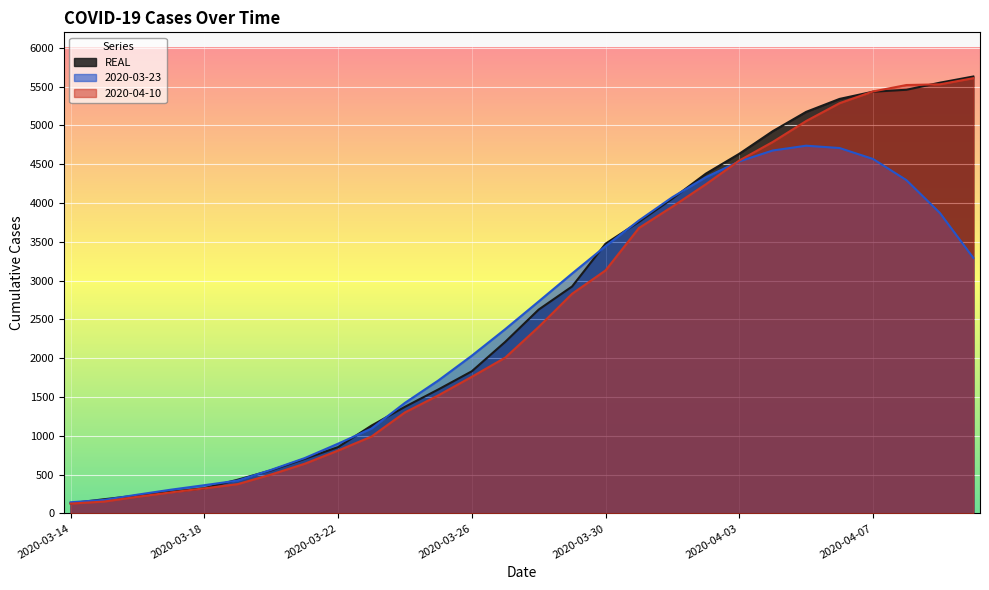

What position from the left is 2020-04-06?

24